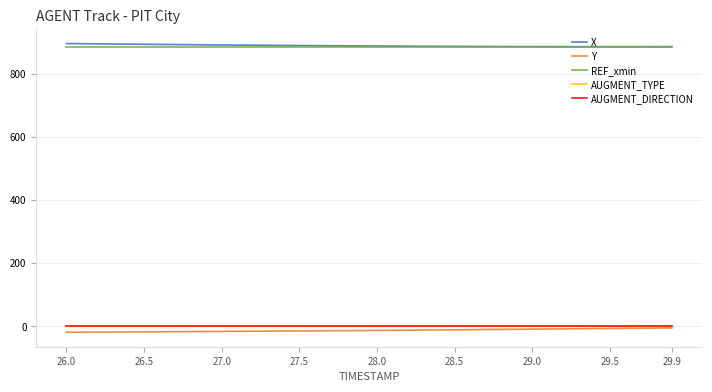

Does the chart have visible grid lines?

Yes